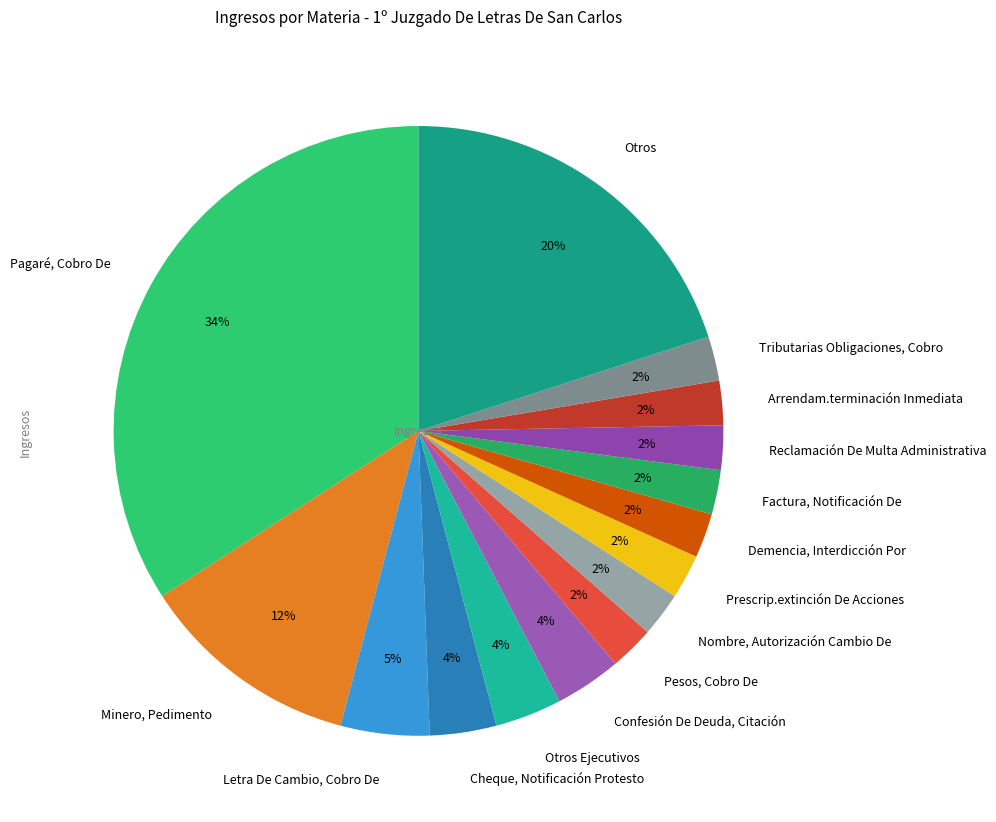

Is it true that Confesión De Deuda, Citación is 4% of the pie?

True